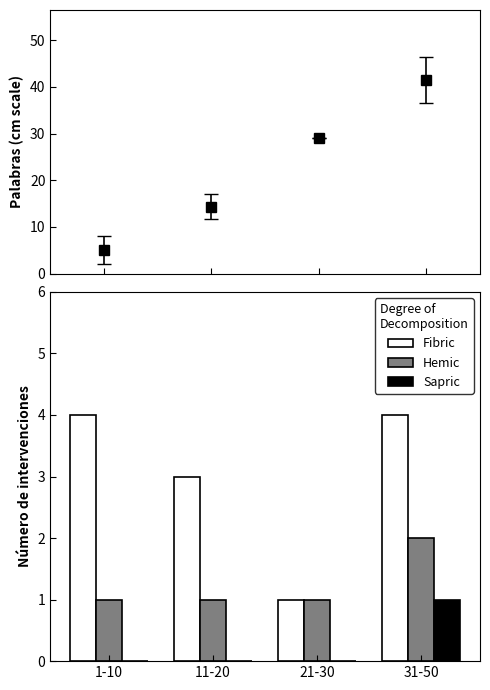

What is the maximum value for Hemic?

2